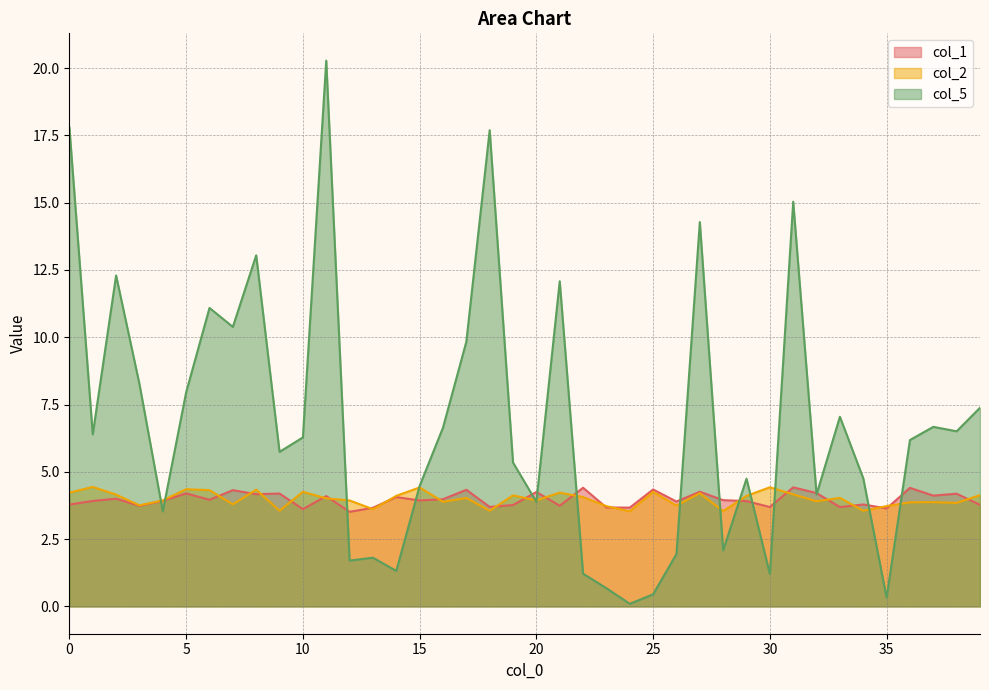

How many interior local valleys does the col_5 series have?

13